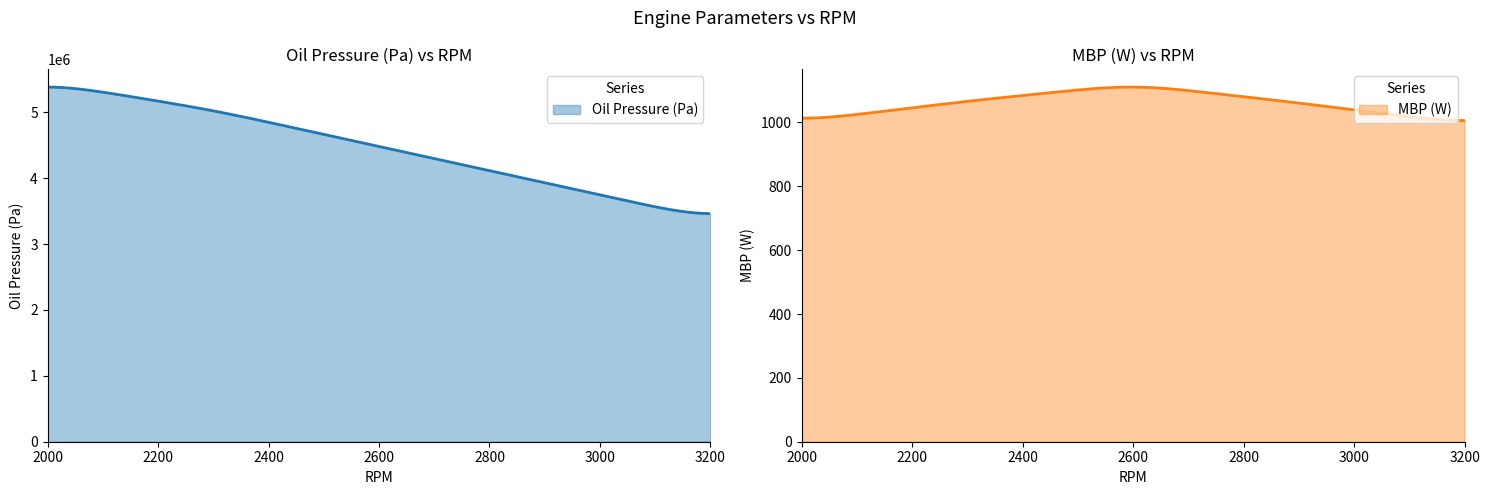

What is the difference between the Oil Pressure (Pa) values at 3200 and 2300?

1654741.7